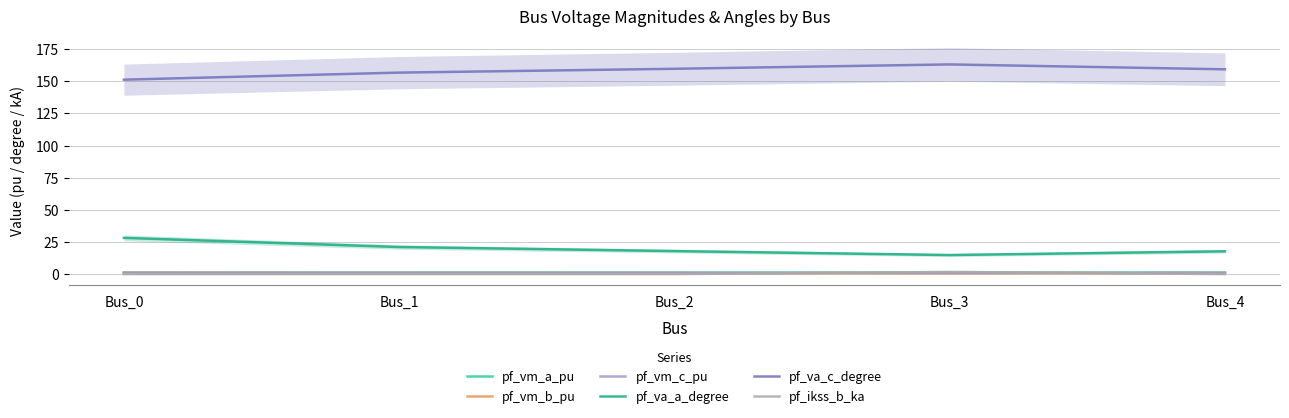

Count the pf_vm_a_pu values in the range 1 to 2.

5